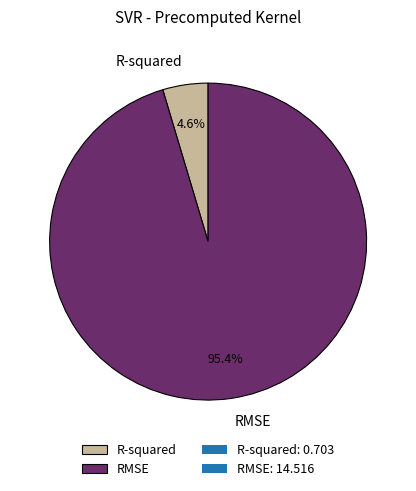

To the nearest percent, what percentage of the pie is RMSE?

95%